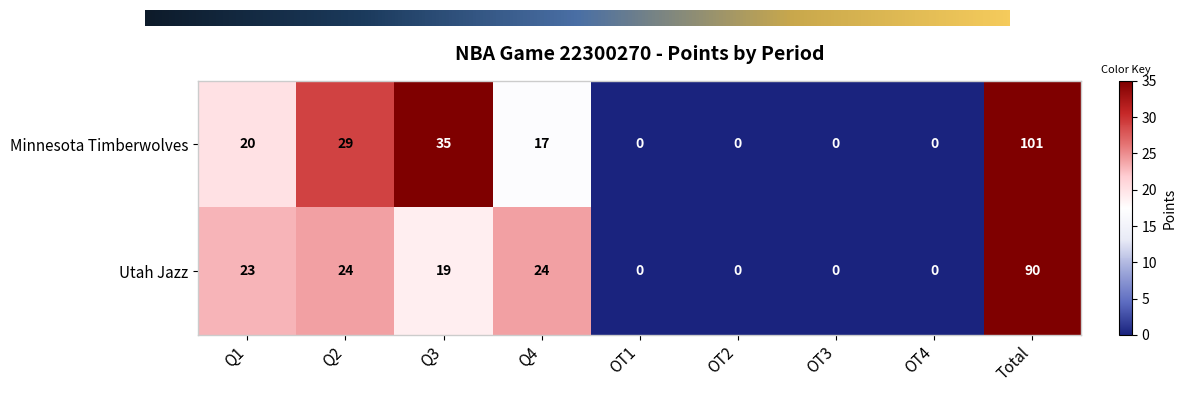

Which label corresponds to the largest value in the chart?

Total